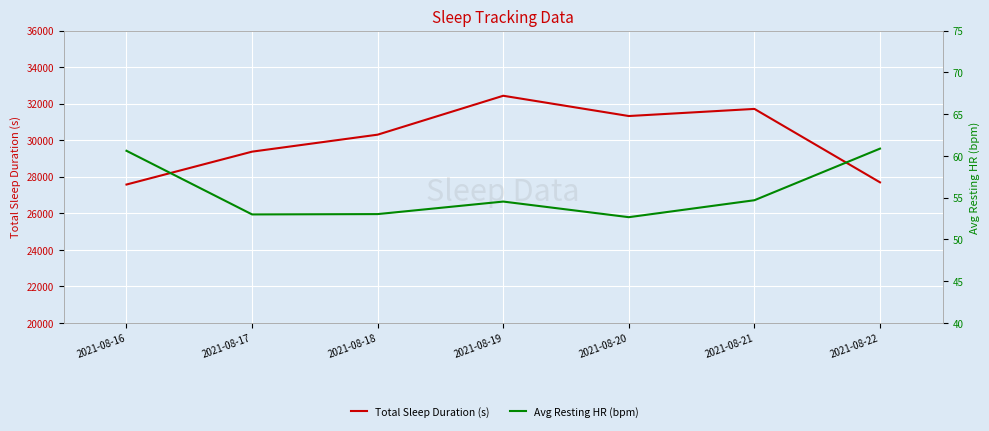

At 2021-08-21, list the series in order from largest to smallest.

Total Sleep Duration, Average Resting Heart Rate